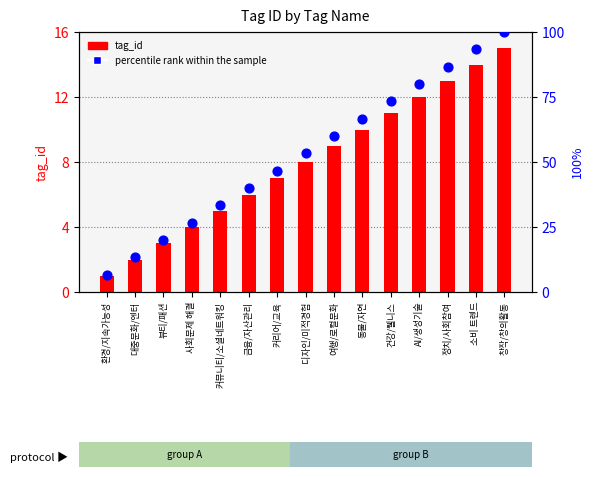

Which series contains the lowest Y value?

tag_id